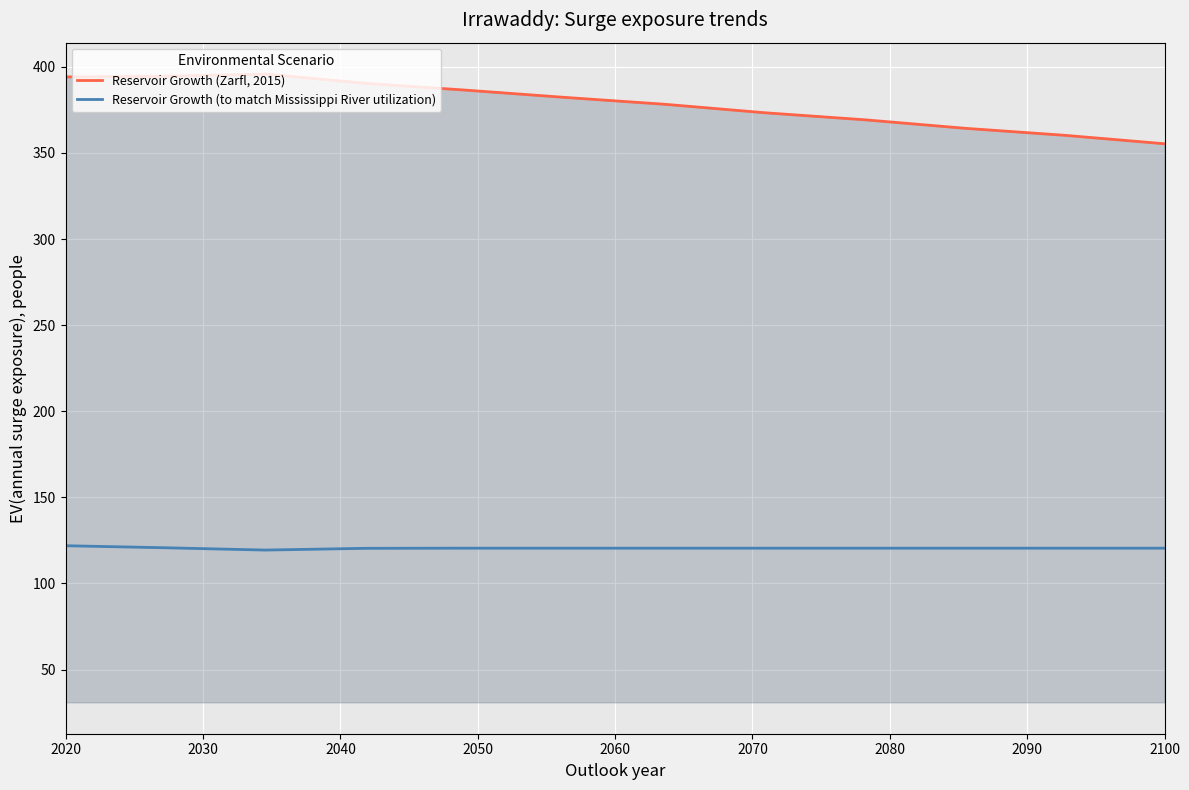

Which series has the largest range (max minus min)?

Reservoir Growth (Zarfl, 2015)